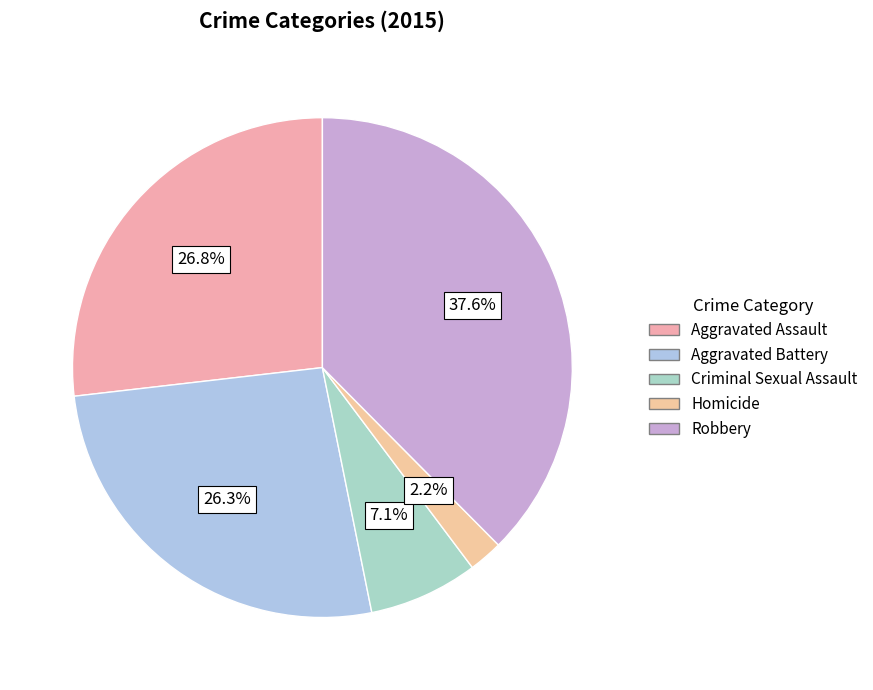

How many slices are in this pie chart?

5